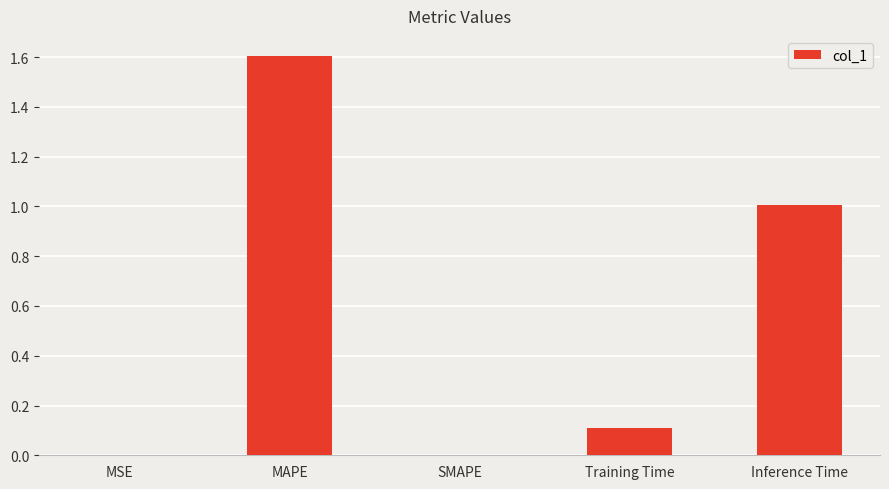

Between SMAPE and MAPE, which is larger?

MAPE